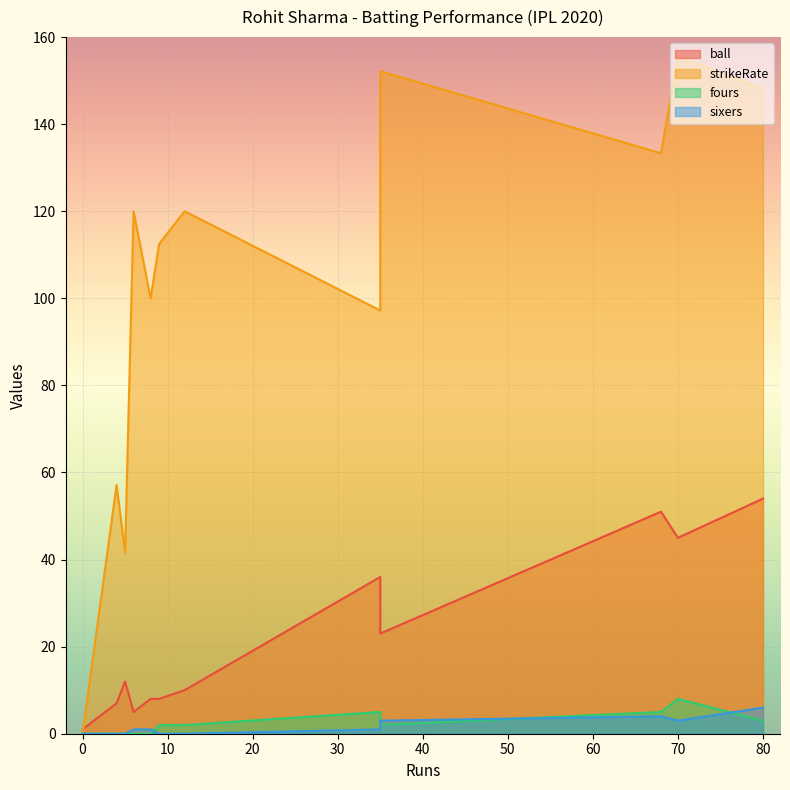

The value of fours at 9 is 2.0. True or false?

True